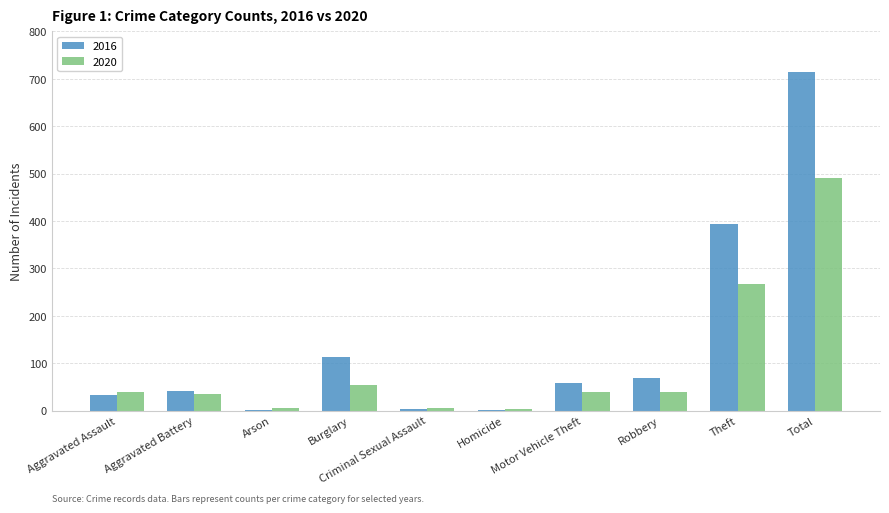

What is the greatest value displayed?

714